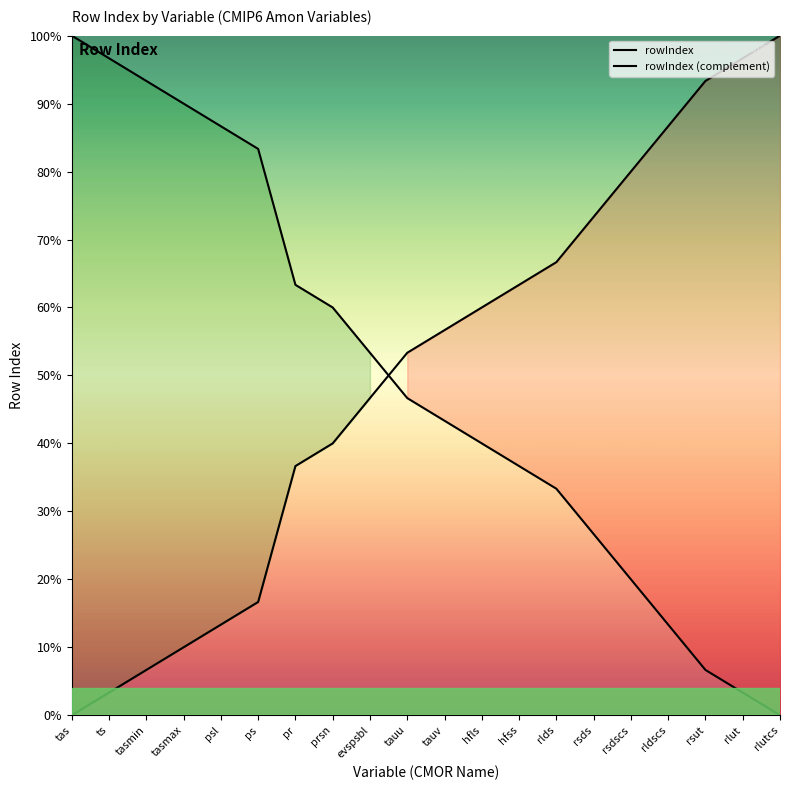

What is the value of the rowIndex point at the 17th from the left?

86.7